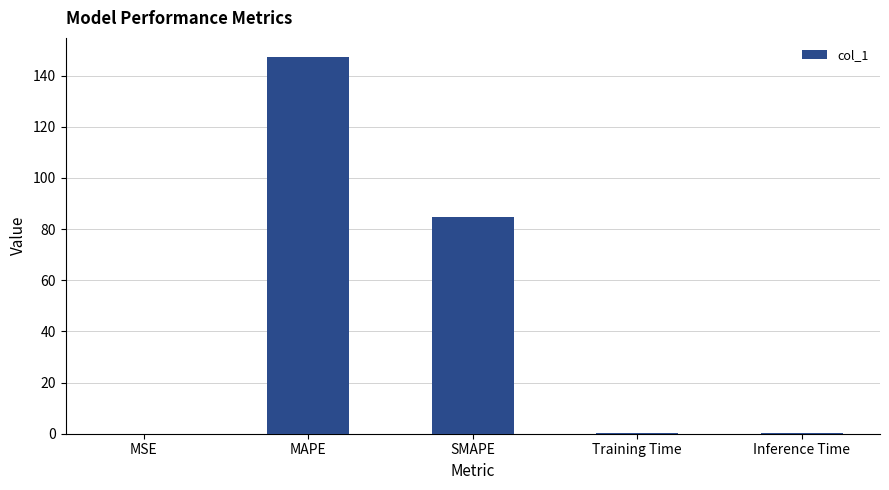

Which label corresponds to the largest value in the chart?

MAPE